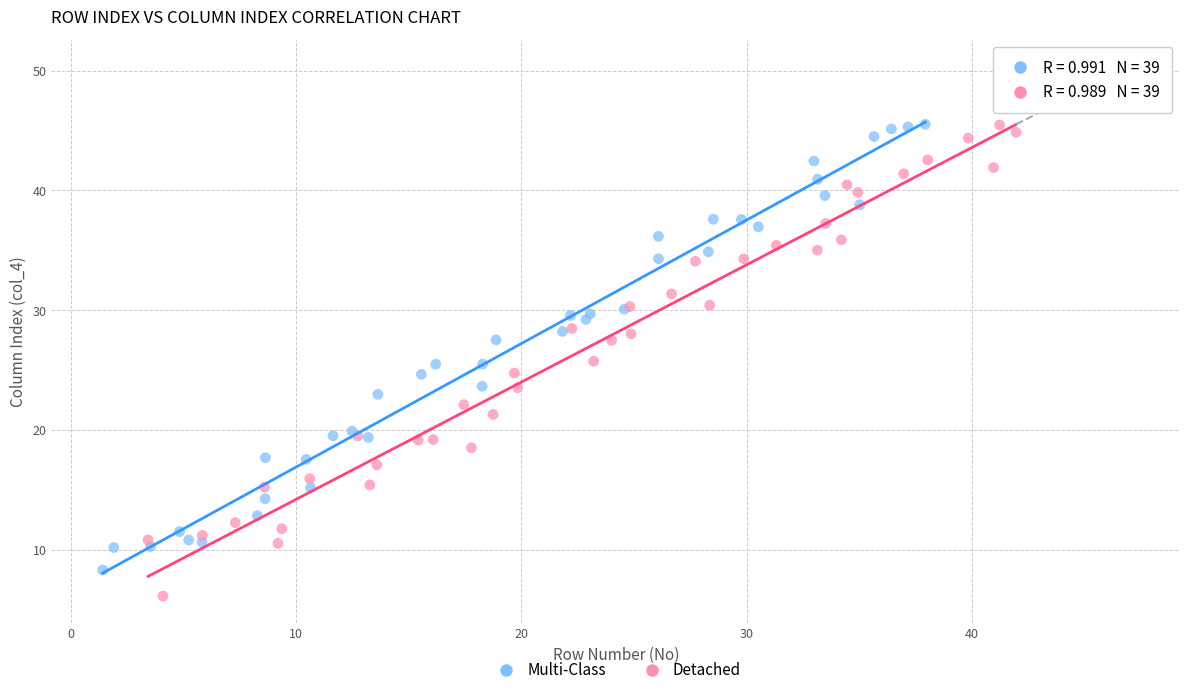

Which series has the largest Y range (max minus min)?

Detached